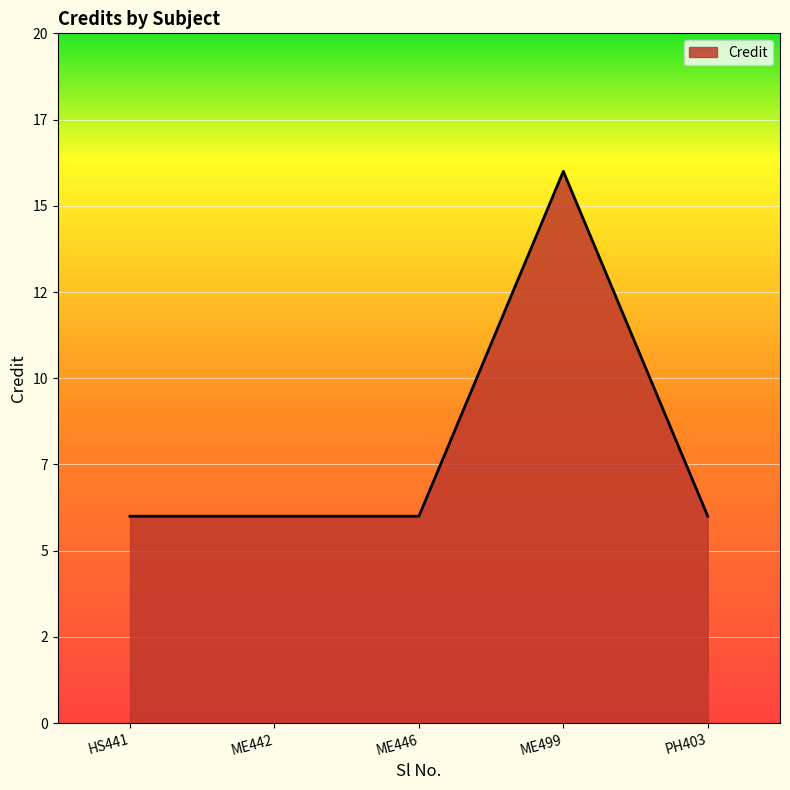

What is the greatest value displayed?

16